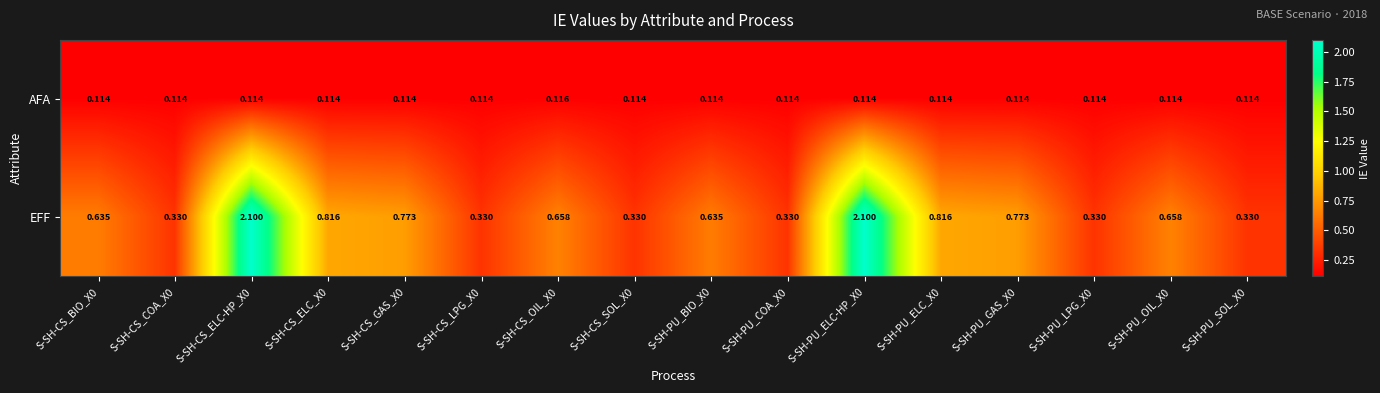

Rank the series by their maximum value, from lowest to highest.

AFA, EFF